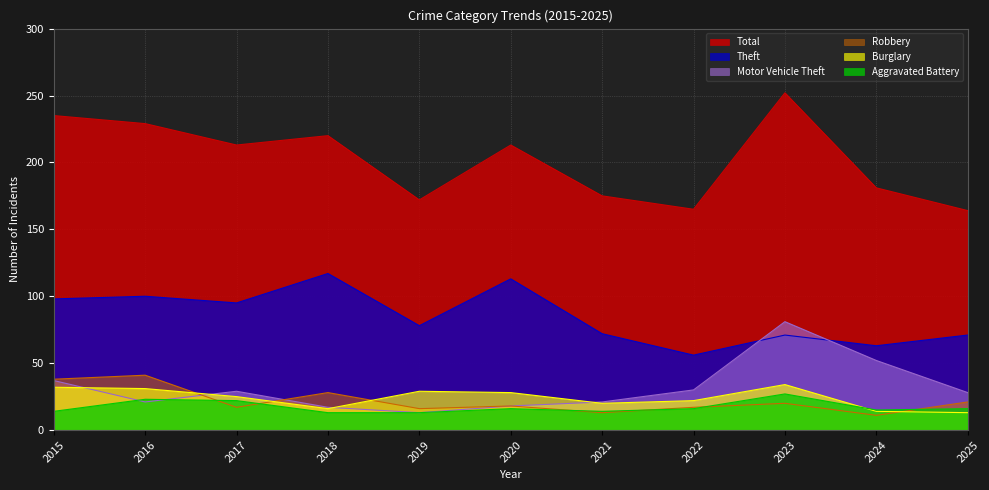

Where does the Theft series first go above 78?

2015